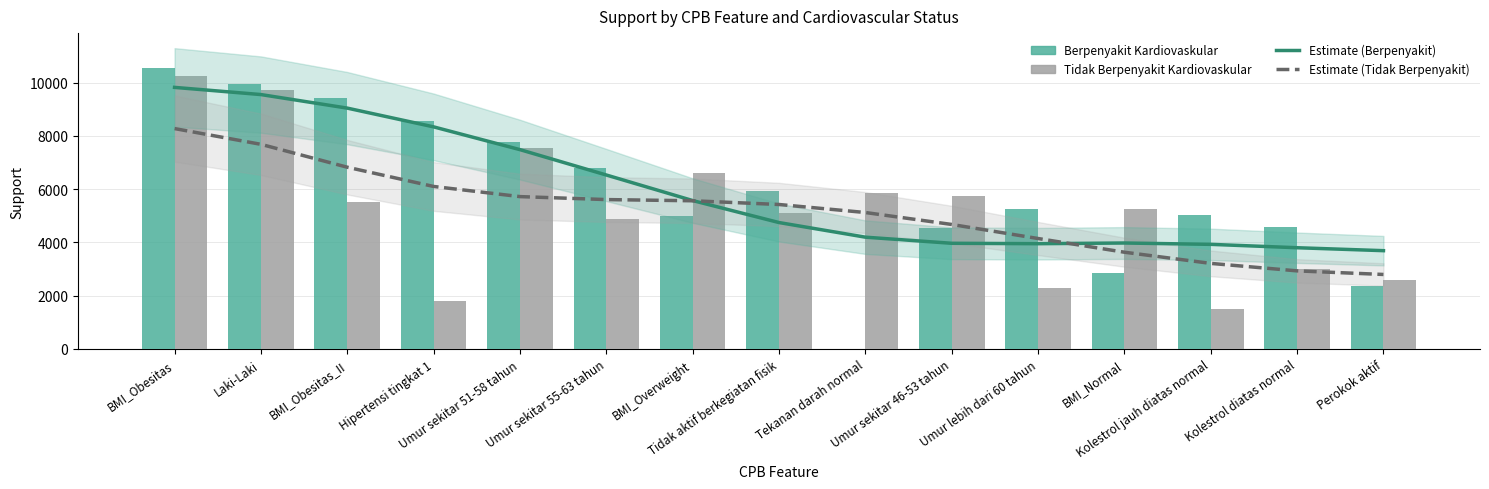

What is the difference between the second highest and second lowest values in the Estimate (Berpenyakit) series?

5748.7